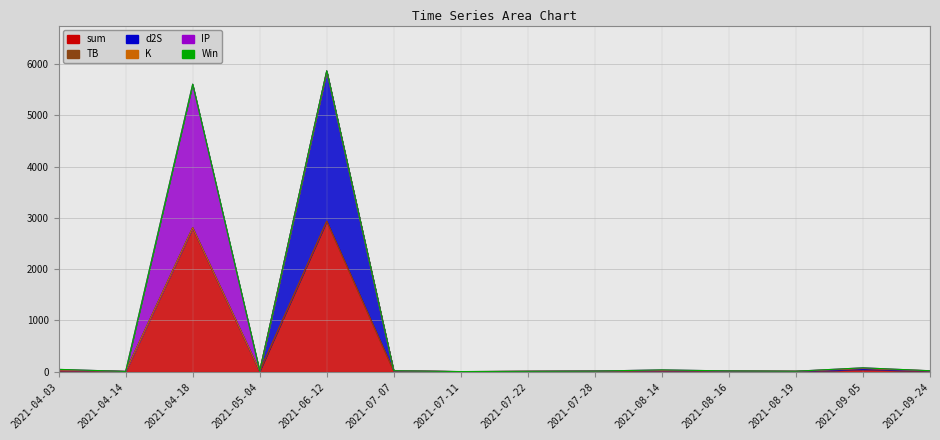

At which label does sum first exceed 8?

2021-04-03